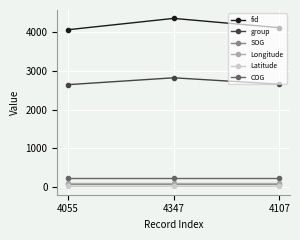

Is it true that group equals 1607.9 at 4055?

False